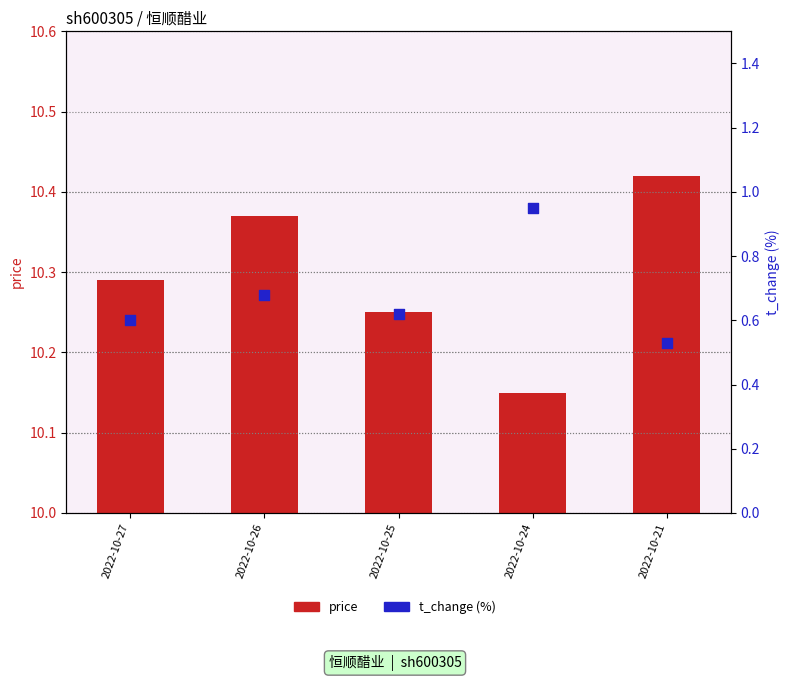

At which category is the sum across all series the highest?

2022-10-24